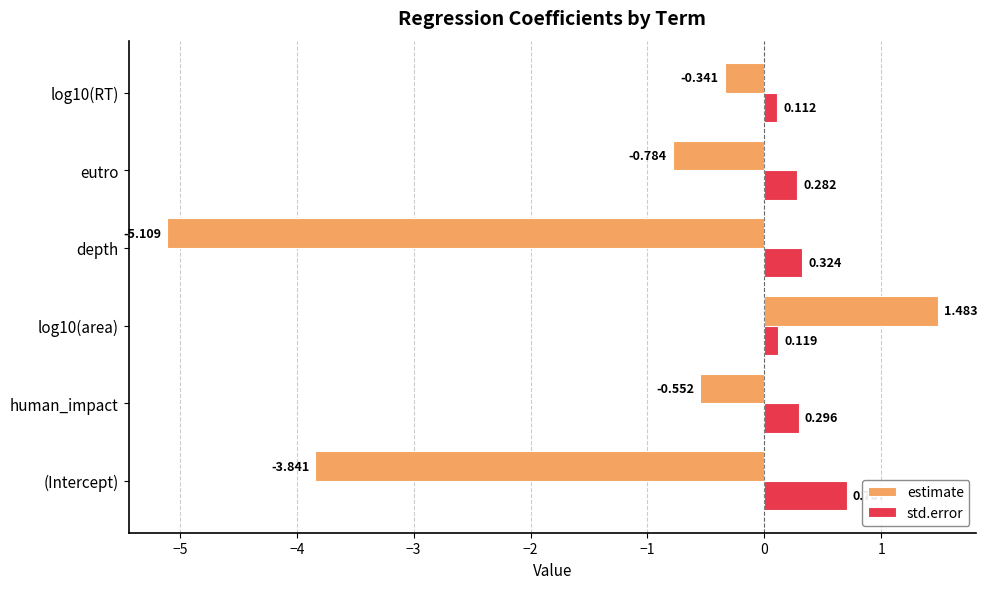

Which category has the lowest value in the estimate series?

depth